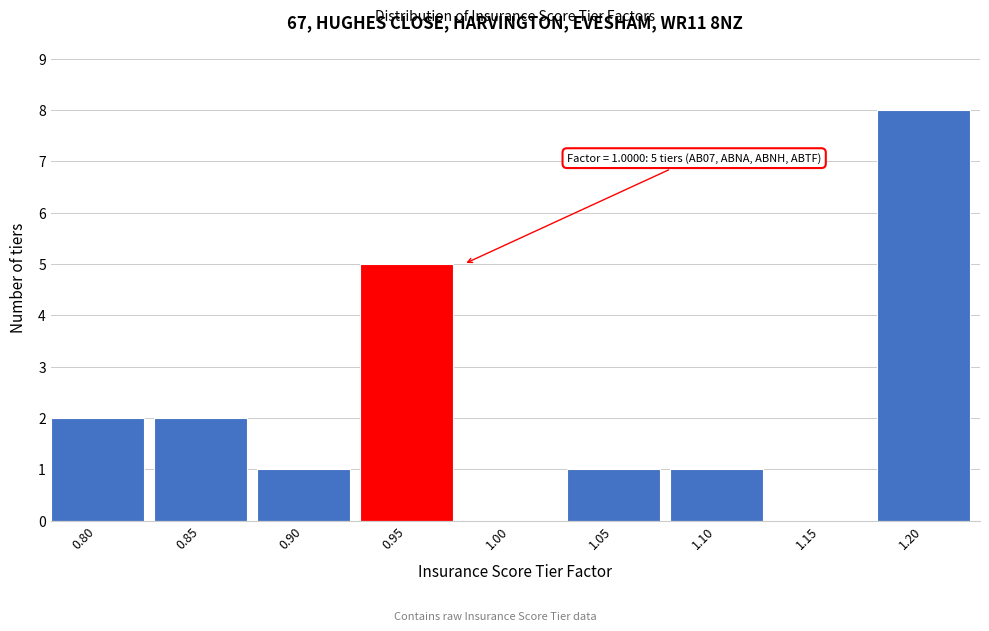

Reading left to right, transcribe all the data shown in this chart.

0.80=2	0.85=2	0.90=1	0.95=5	1.00=0	1.05=1	1.10=1	1.15=0	1.20=8